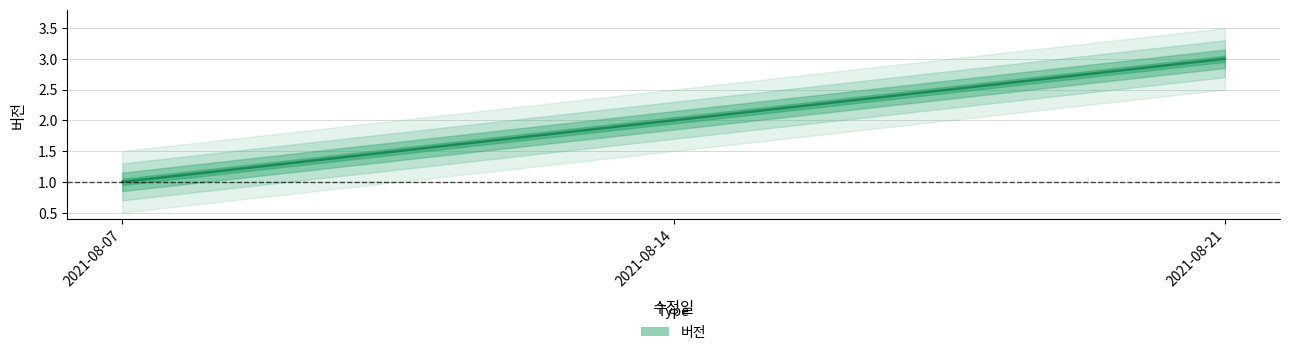

Which category has the lowest value across all series?

2021-08-07